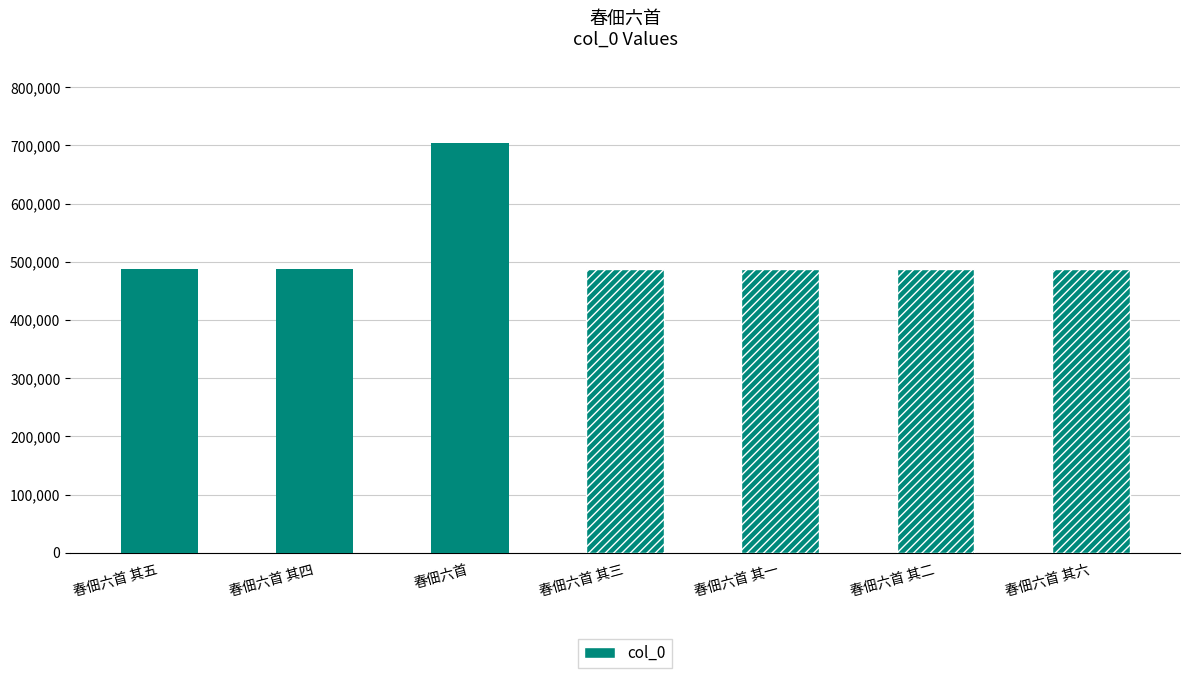

The value at 春佃六首 其三 is 249262. True or false?

False